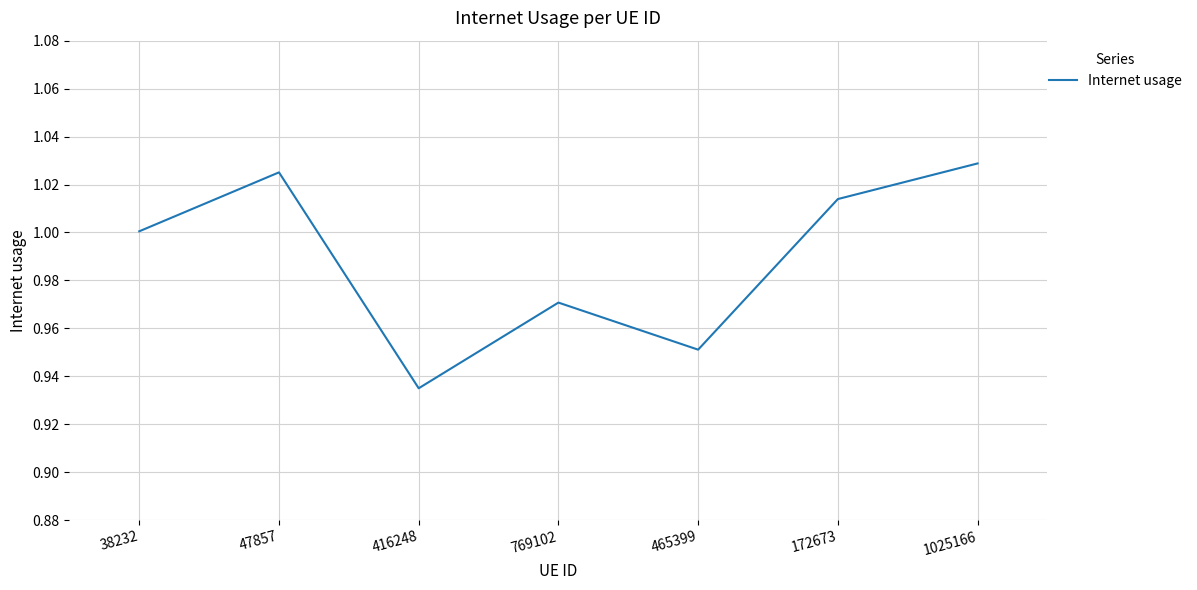

What position from the right is 1025166?

1